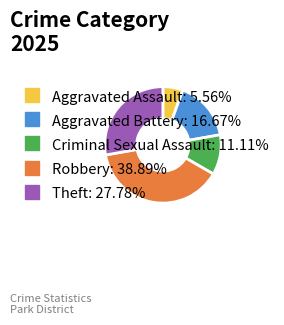

What is the ratio of the value at Aggravated Battery to the value at Theft?

0.6